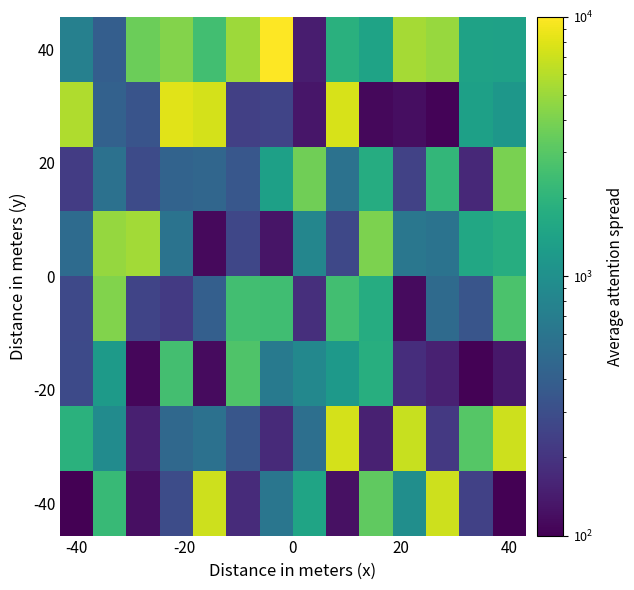

At how many categories does at least one series exceed 5306?

9